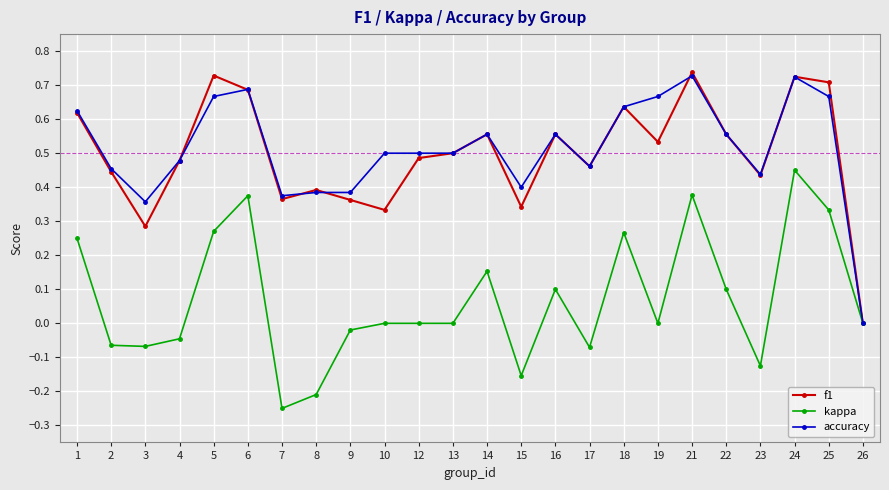

At which category does the chart reach its minimum across all series?

7